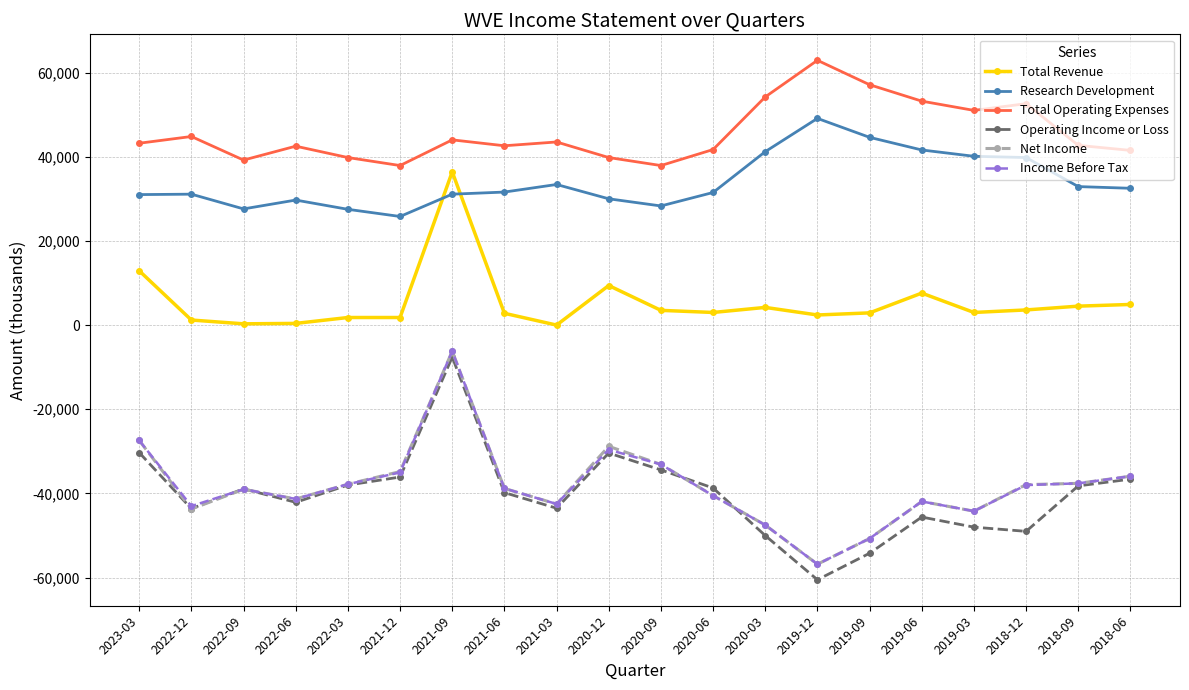

Which category has the highest value in the Income Before Tax series?

2021-09